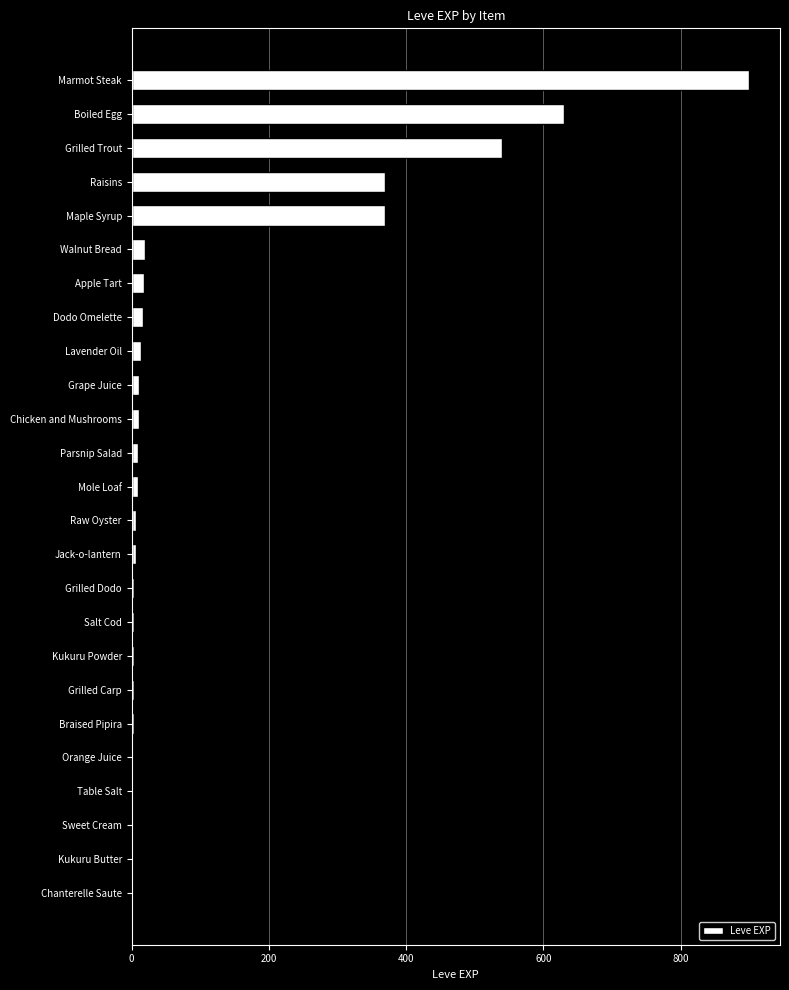

Are the bars grouped side by side (vs. stacked)?

No